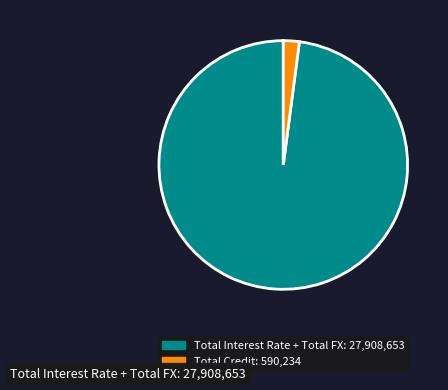

Is there any slice that represents more than half of the pie?

Yes